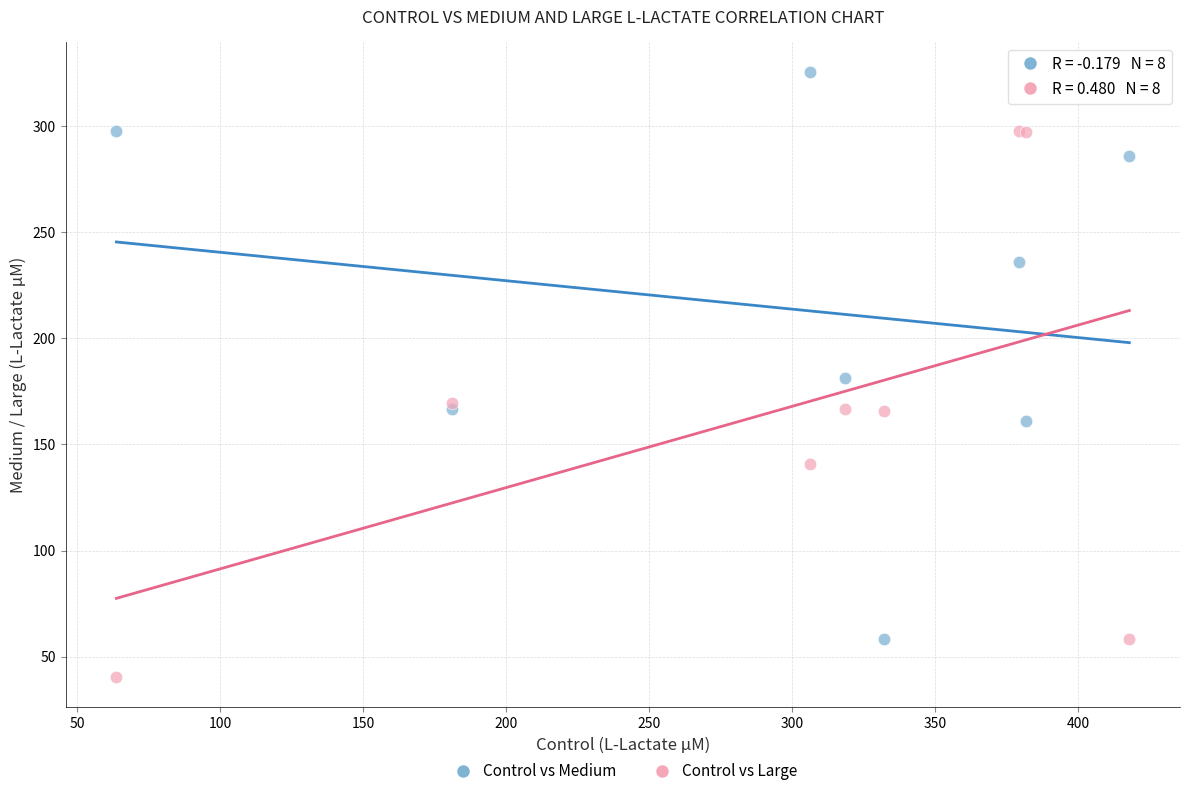

In the Control vs Medium series, what Y value is closest to 191?

181.4